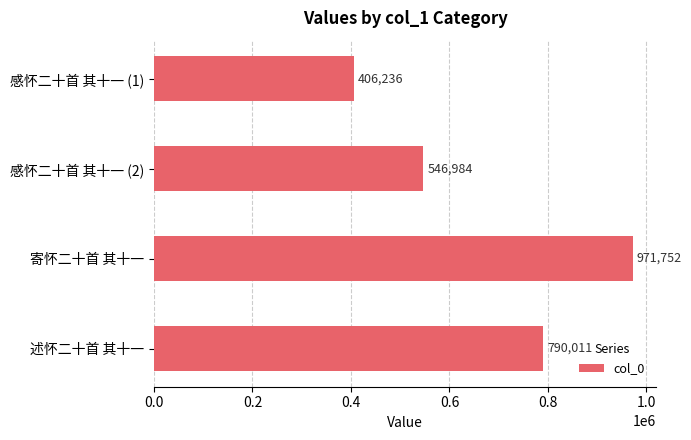

Reading top to bottom, transcribe all the data shown in this chart.

感怀二十首 其十一 (1)=406236	感怀二十首 其十一 (2)=546984	寄怀二十首 其十一=971752	述怀二十首 其十一=790011